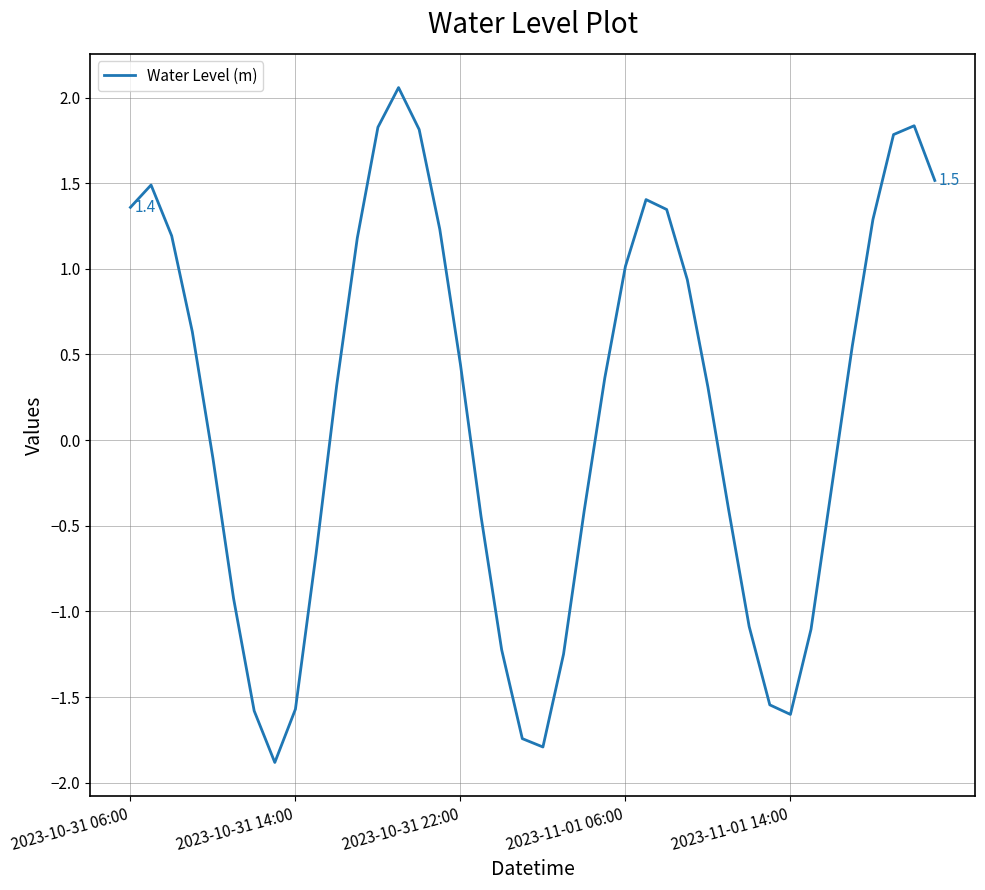

What is the difference between the maximum and minimum values?

3.9